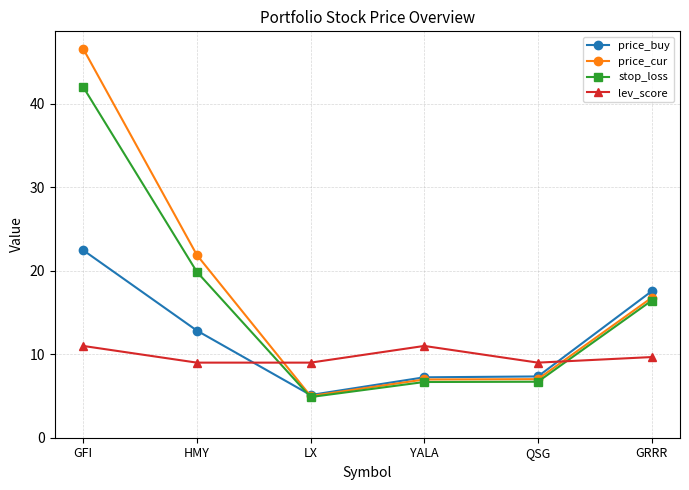

How many times do lev_score and price_buy cross each other?

2